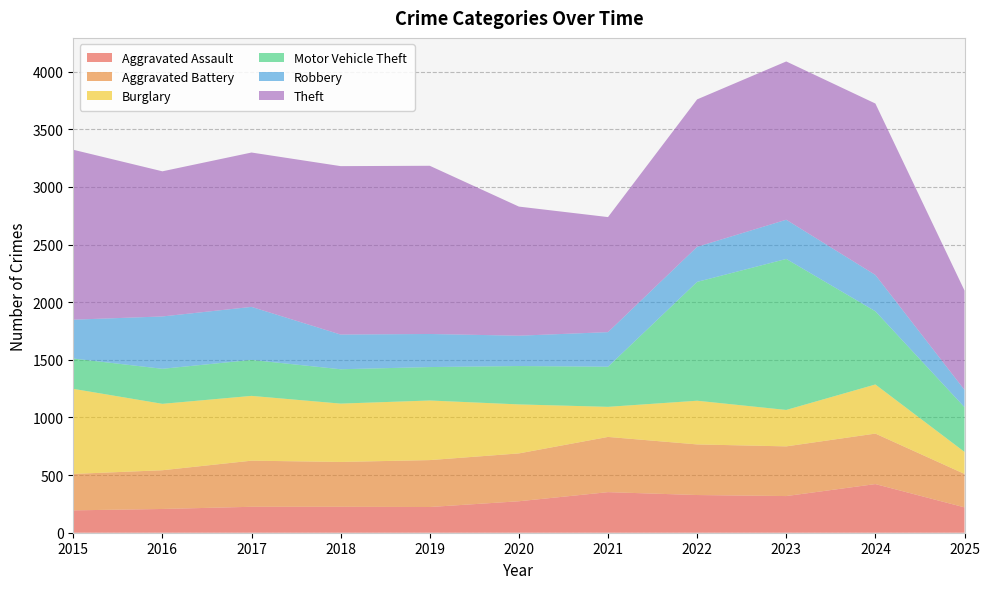

Reading right to left, extract all data points from this chart.

Aggravated Assault: 220	422	318	327	352	273	223	225	225	206	194
Aggravated Battery: 290	438	431	439	479	415	407	389	400	336	316
Burglary: 191	426	316	379	261	425	517	506	562	576	738
Motor Vehicle Theft: 388	635	1310	1031	348	333	290	298	312	304	263
Robbery: 150	315	340	304	300	263	287	301	460	454	337
Theft: 862	1487	1373	1279	998	1120	1459	1461	1339	1259	1474